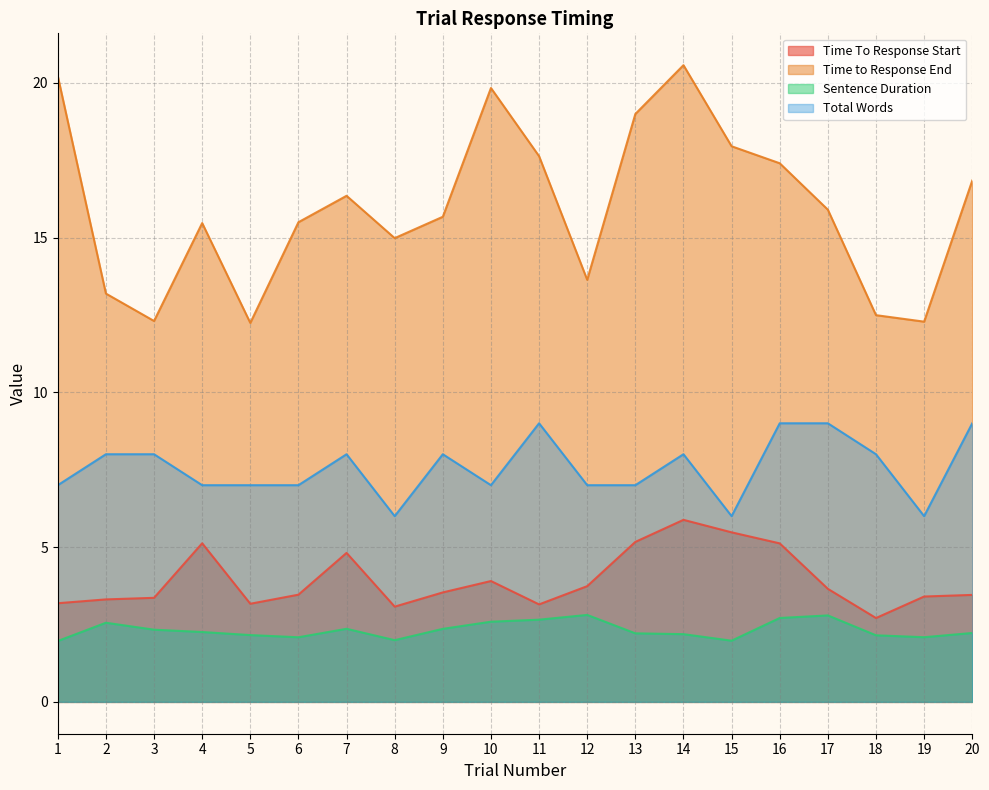

How many values in the Total Words series are below 8?

10